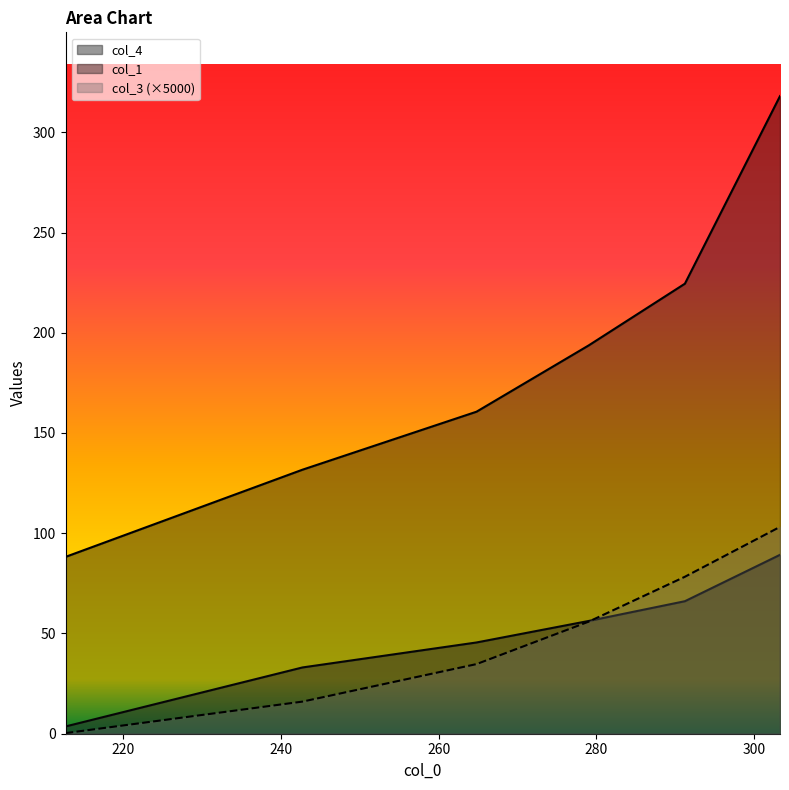

At which category is the sum across all series the highest?

303.3010864257812